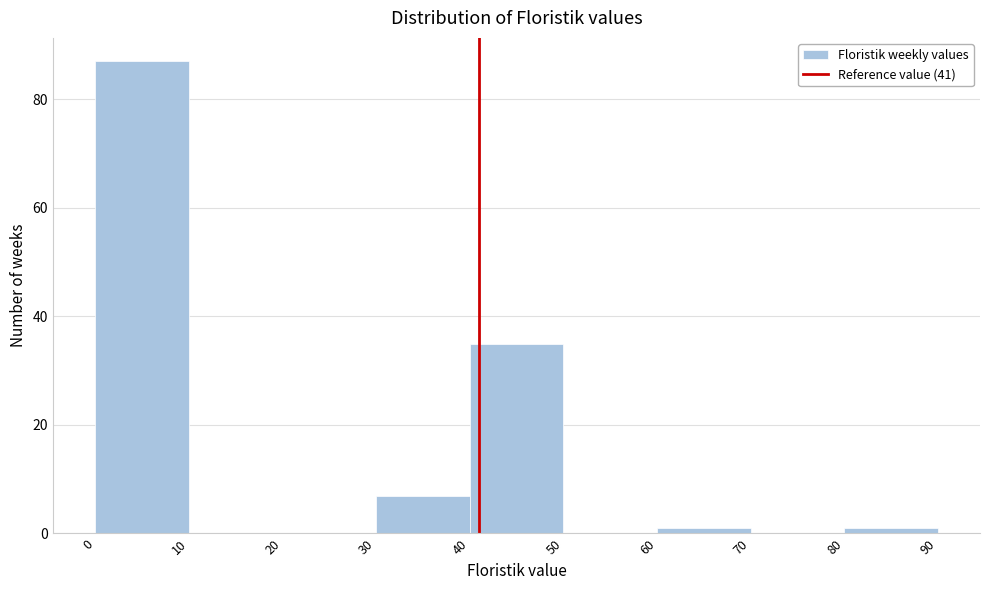

Reading left to right, list every bar in this chart as the range it spans on the x-axis followed by its height. The values are not printed on the chart, so give them approximately, as read against the axis.

0 to 10: 88
10 to 20: 0
20 to 30: 0
30 to 40: 8
40 to 50: 36
50 to 60: 0
60 to 70: under 2
70 to 80: 0
80 to 90: under 2